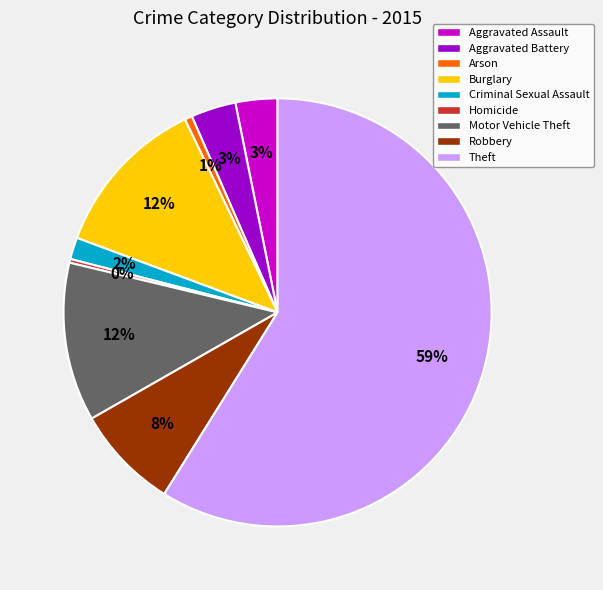

Which category has the biggest portion of the pie?

Theft